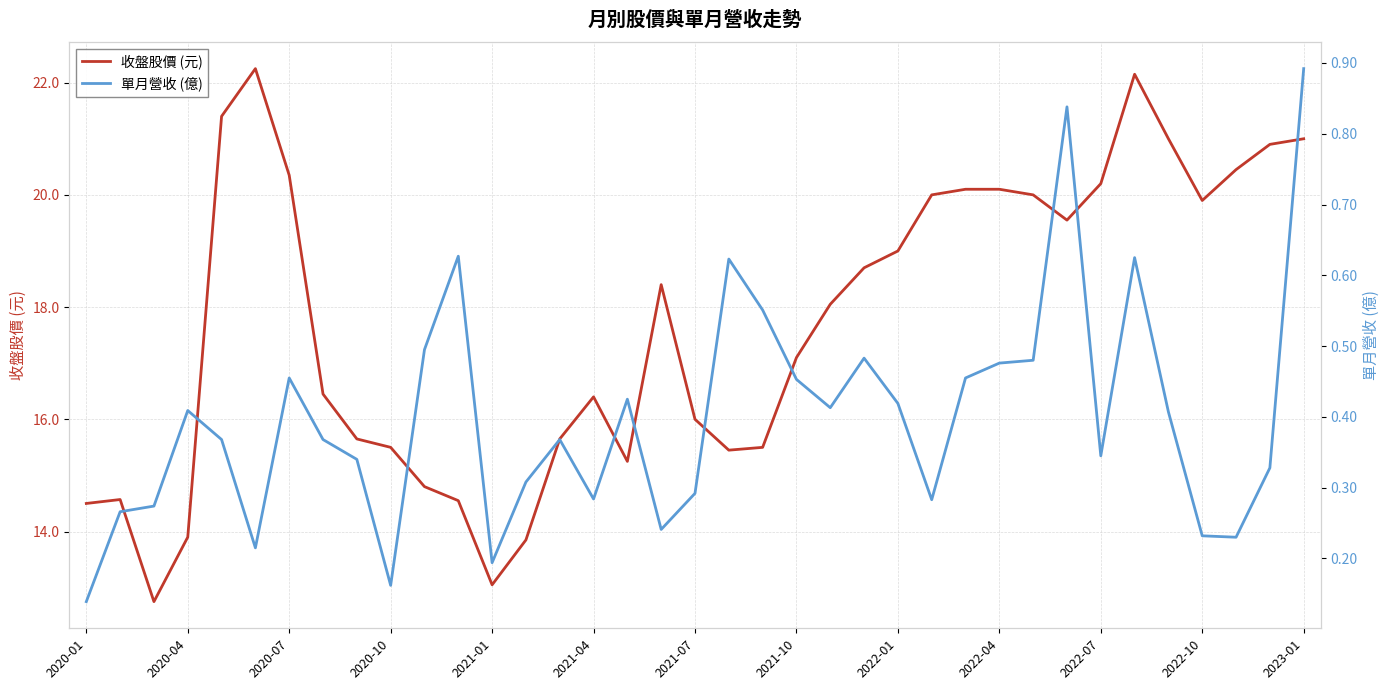

True or false: 收盤股價 (元) and 單月營收 (億) intersect in this chart.

False